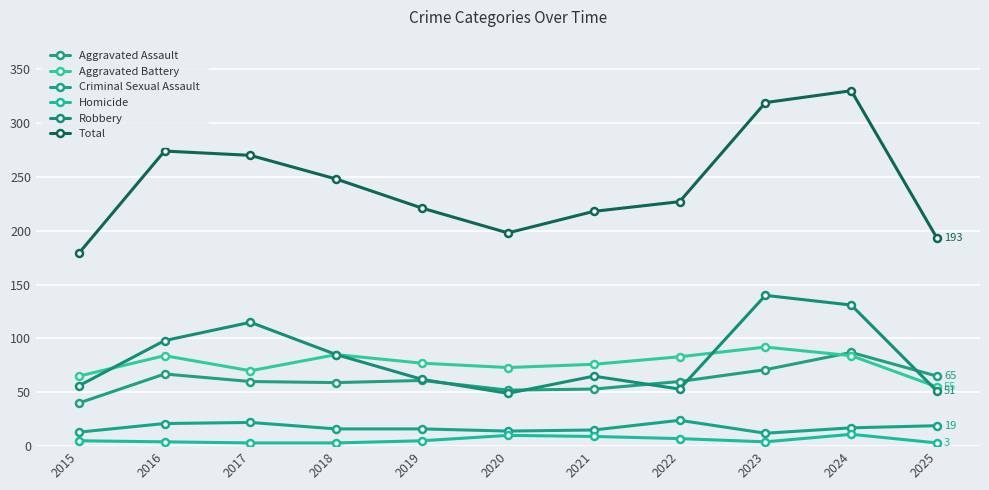

What is the difference between the Total values at 2015 and 2020?

19